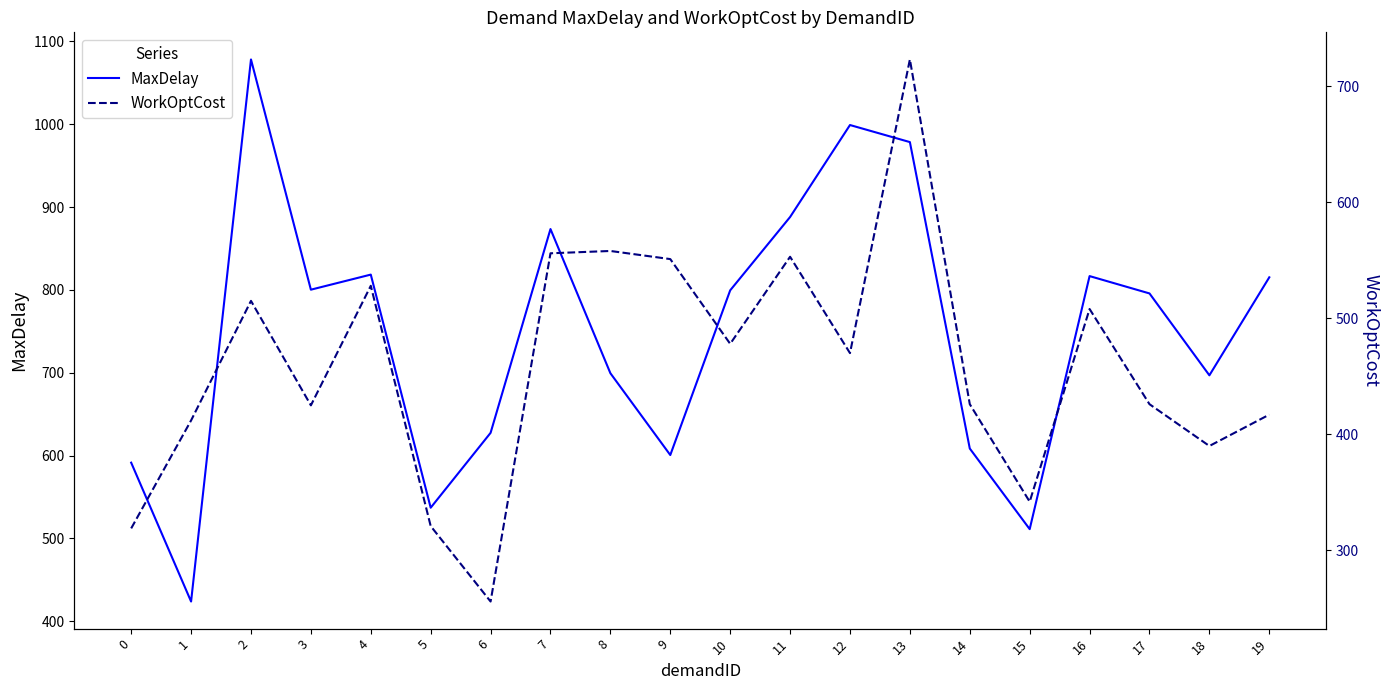

Does the chart display data point markers on the line(s)?

No